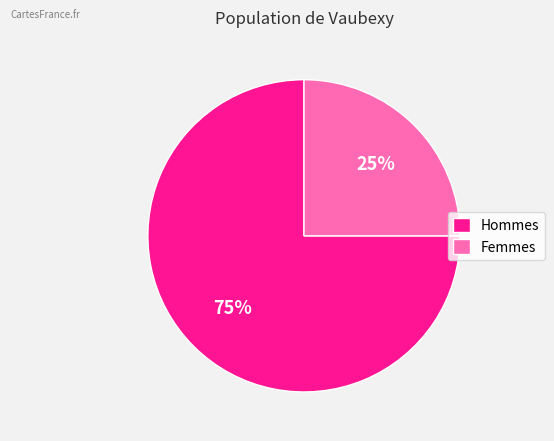

Does any single category account for the majority?

Yes